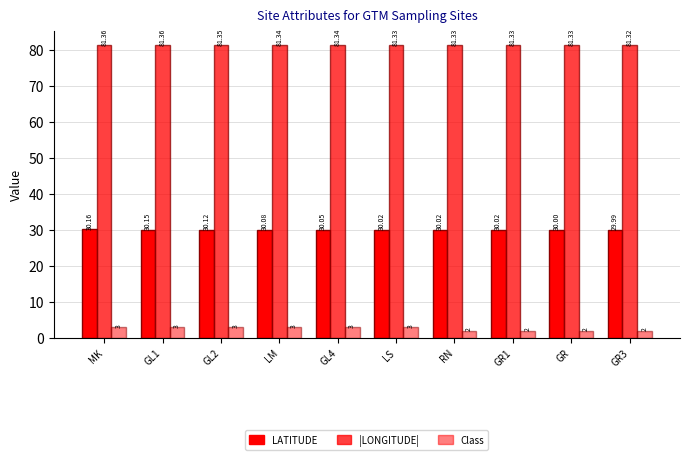

List the series in order of their overall mean, highest first.

|LONGITUDE|, LATITUDE, Class